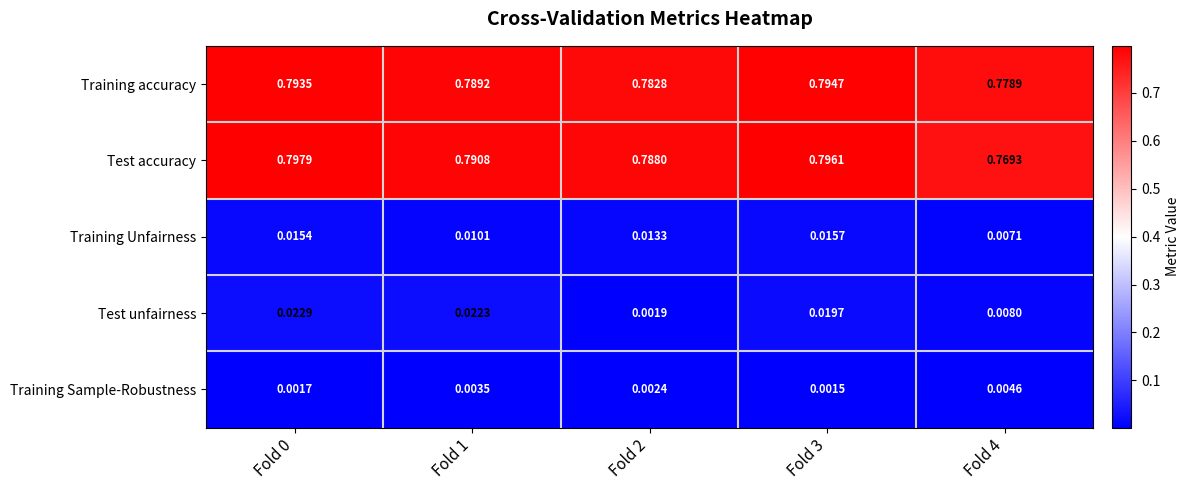

Rank the series at Fold 1 from highest to lowest value.

Test accuracy, Training accuracy, Test unfairness, Training Unfairness, Training Sample-Robustness